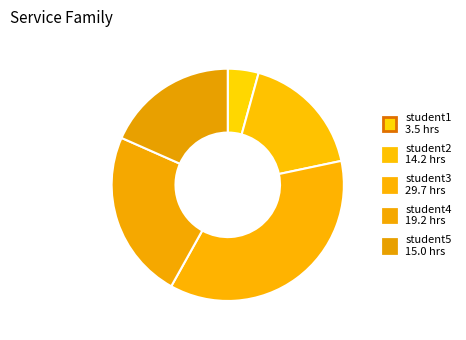

Between student2 and student1, which is larger?

student2